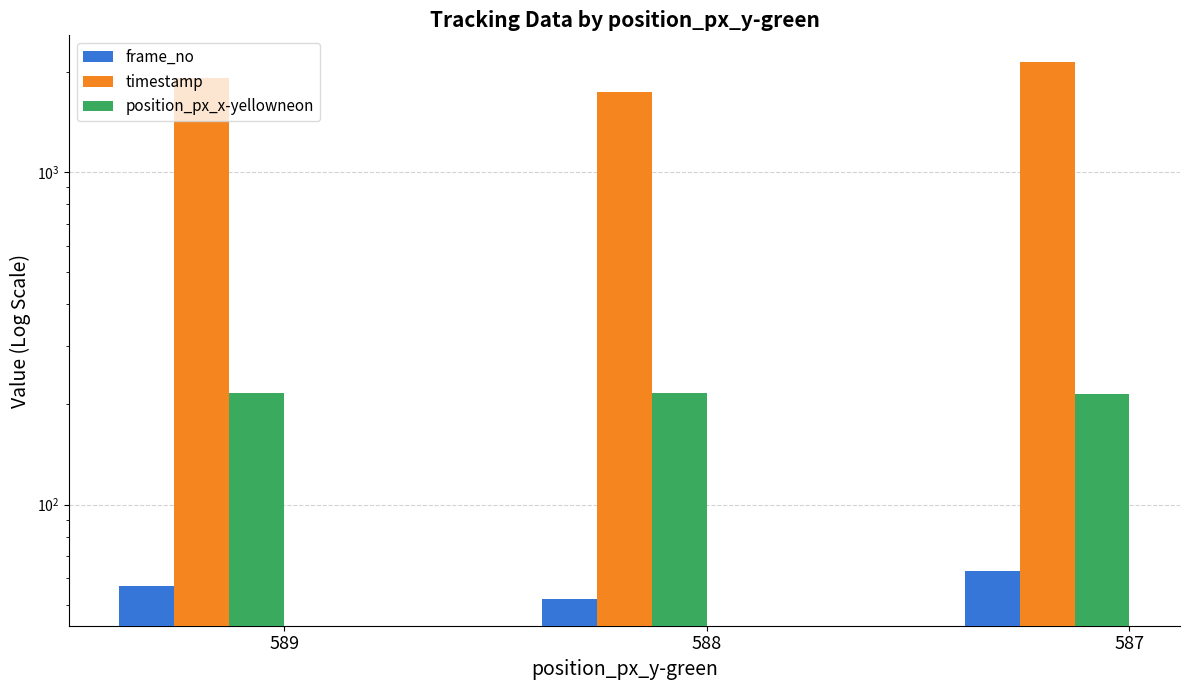

Which series has the largest total across all categories?

timestamp